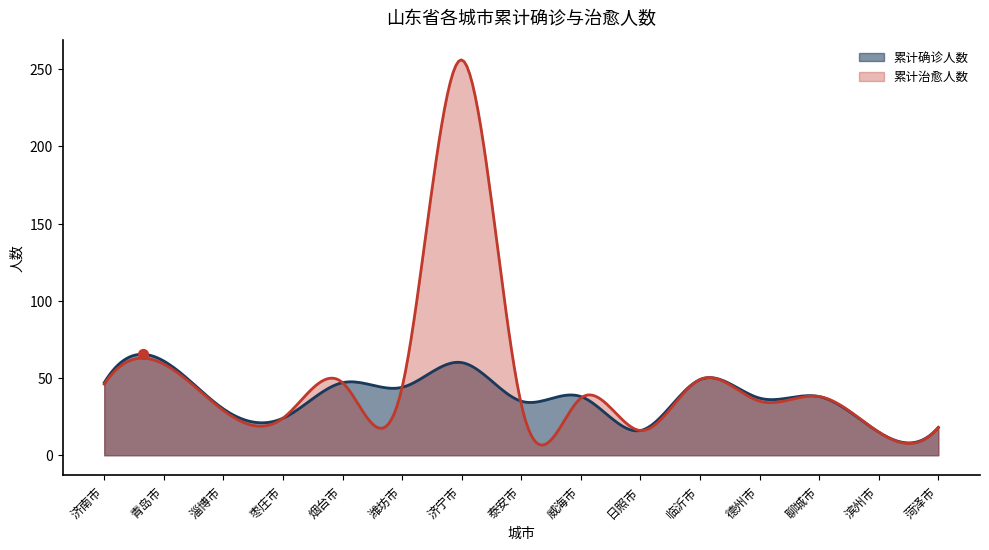

Which series contains the highest Y value?

累计治愈人数